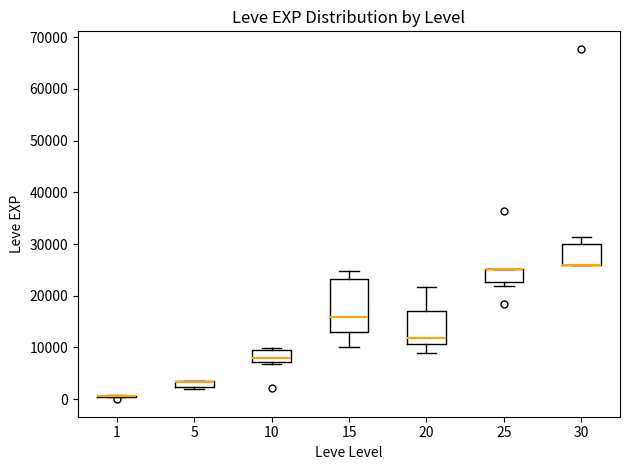

Where is the lower edge of the box at x = 25 on the y-axis? The values are not printed on the chart, so give them approximately, as read against the axis.

23000